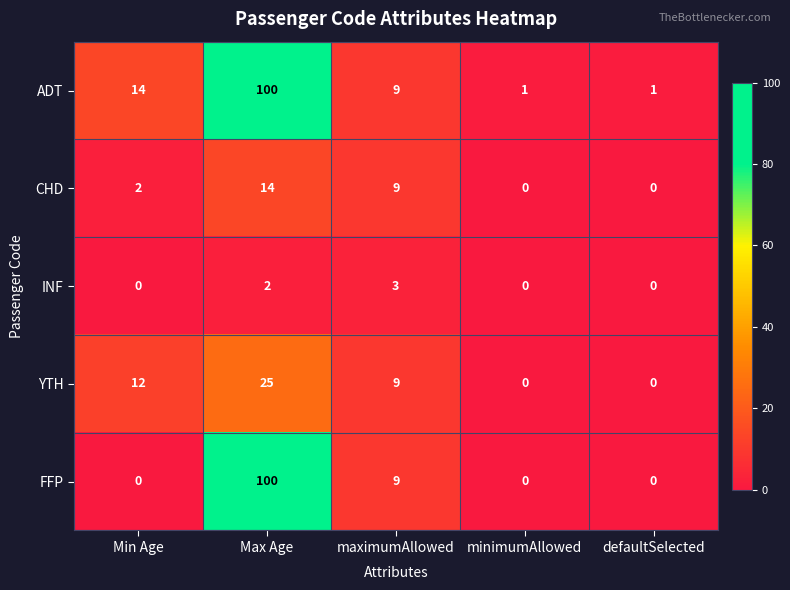

What is the difference between the maximum and second lowest values in the FFP series?

100